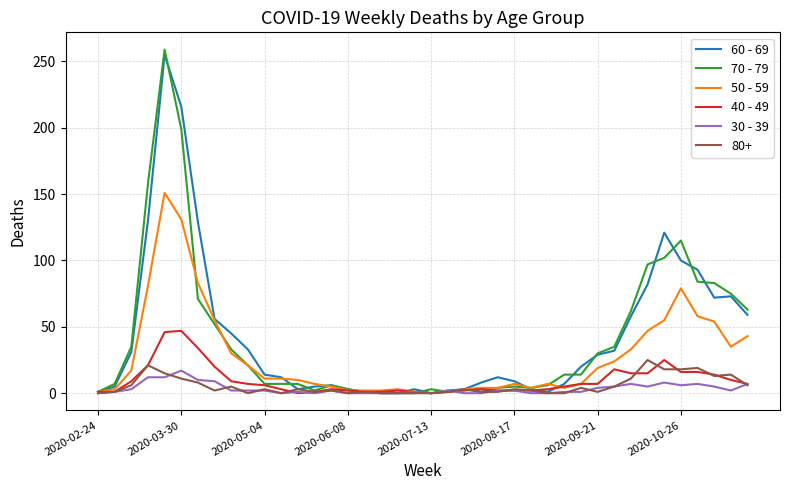

What is the average value of the 30 - 39 series?

3